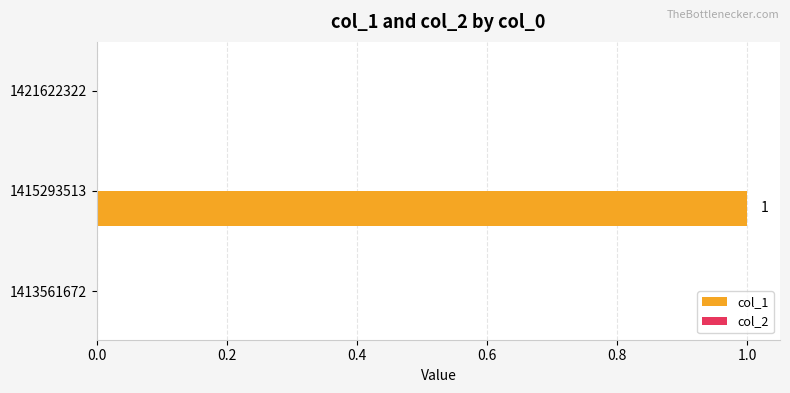

How many categories are shown in the chart?

3